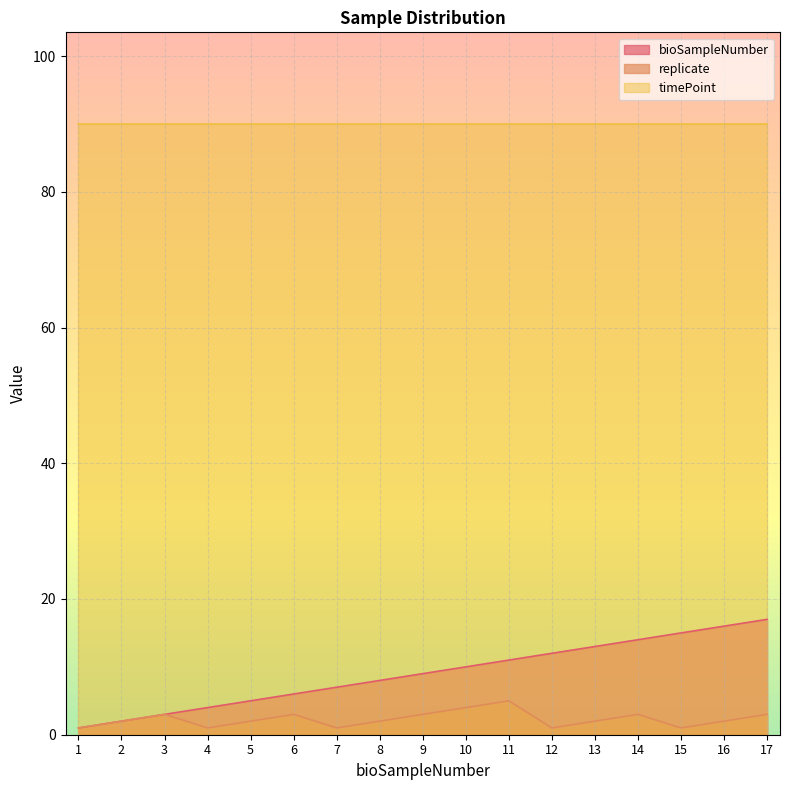

At which label is bioSampleNumber closest to 9?

9